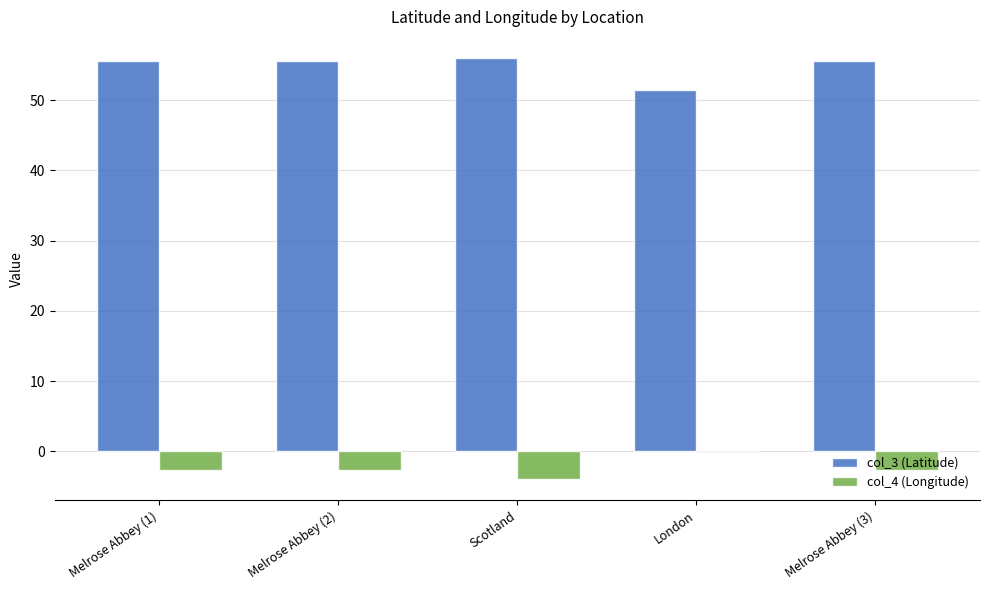

What is the sum of the col_3 (Latitude) values at Melrose Abbey (1) and Melrose Abbey (2)?

111.2